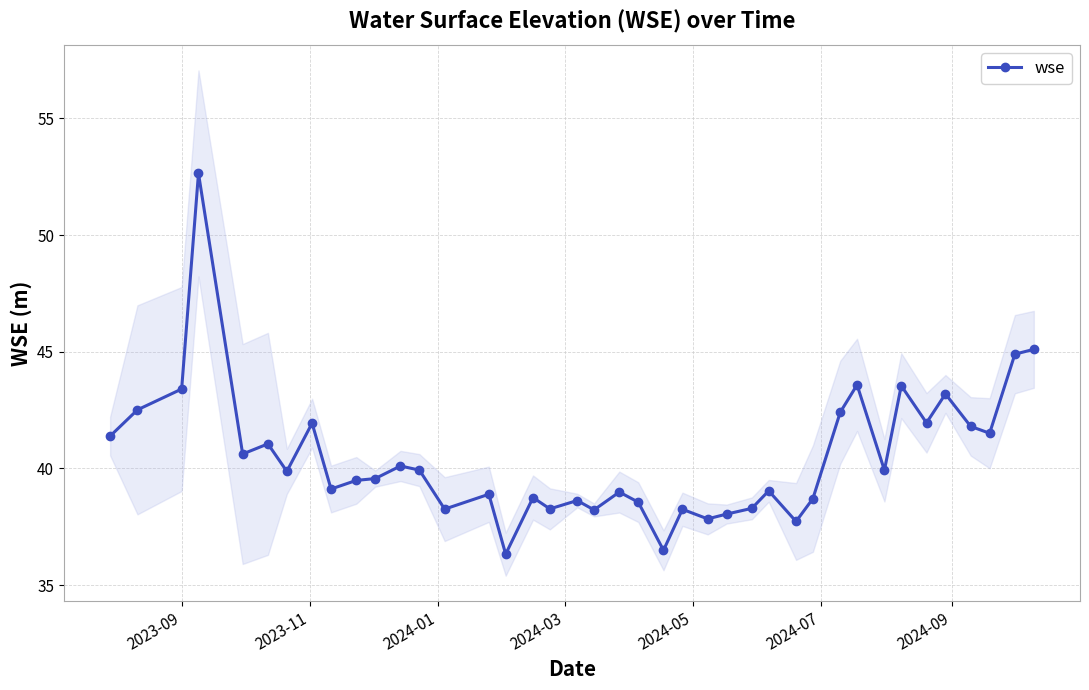

What is the minimum value for wse?

36.3